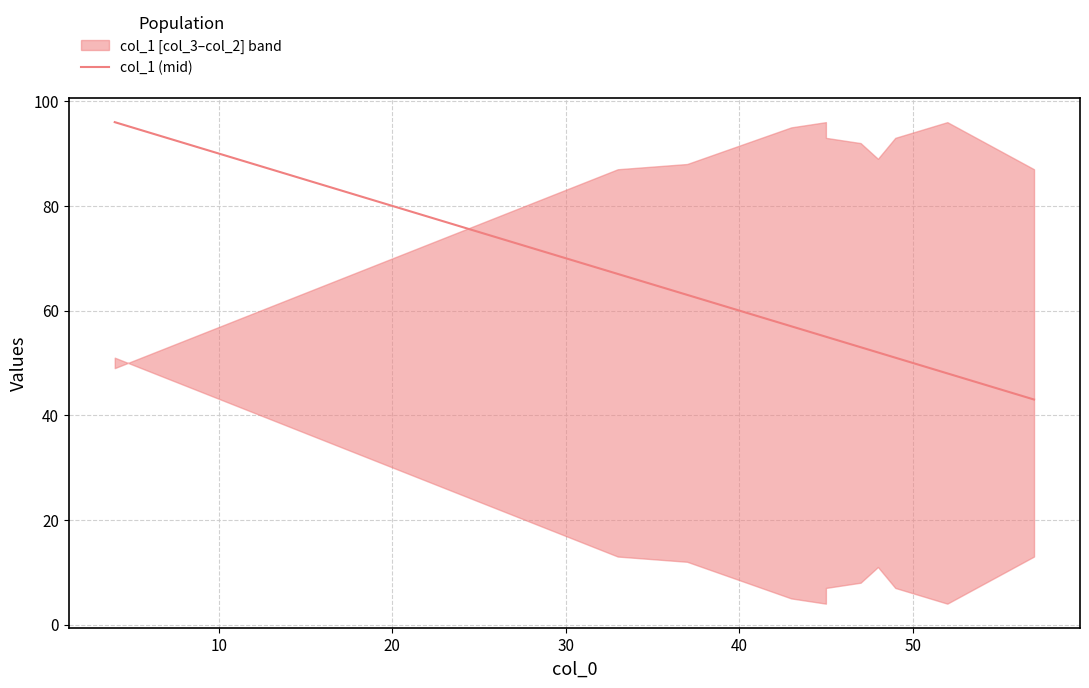

Is it true that the value at 40 is 96?

False